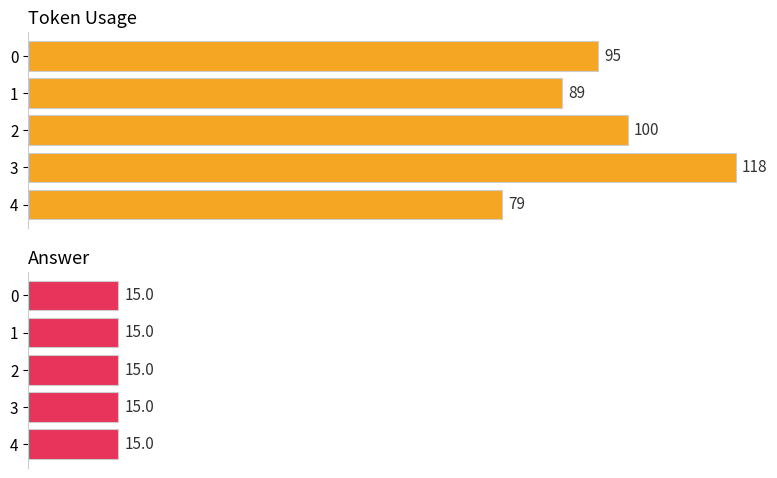

Which series has the largest total across all categories?

token_usage